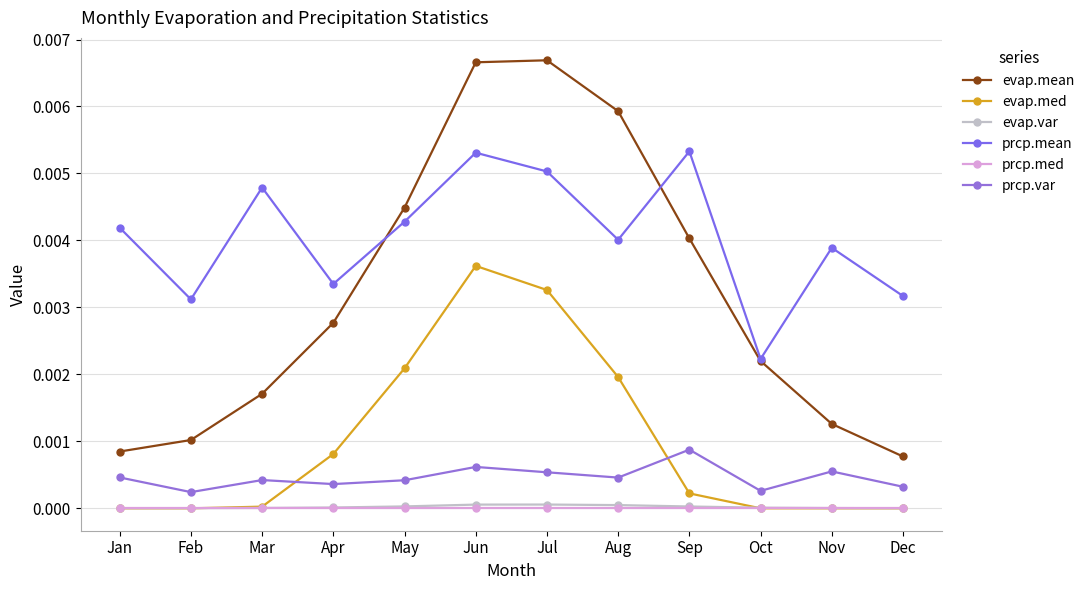

Which category has the lowest value in the evap.mean series?

Dec